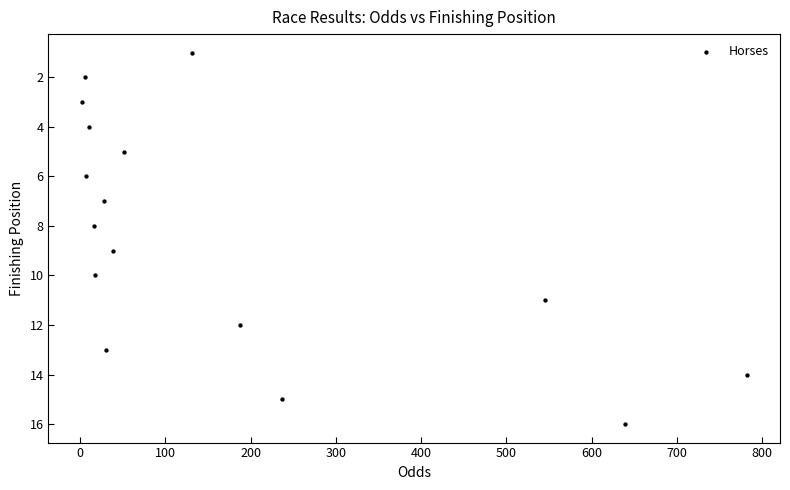

What is the range of Y values (max minus min)?

15